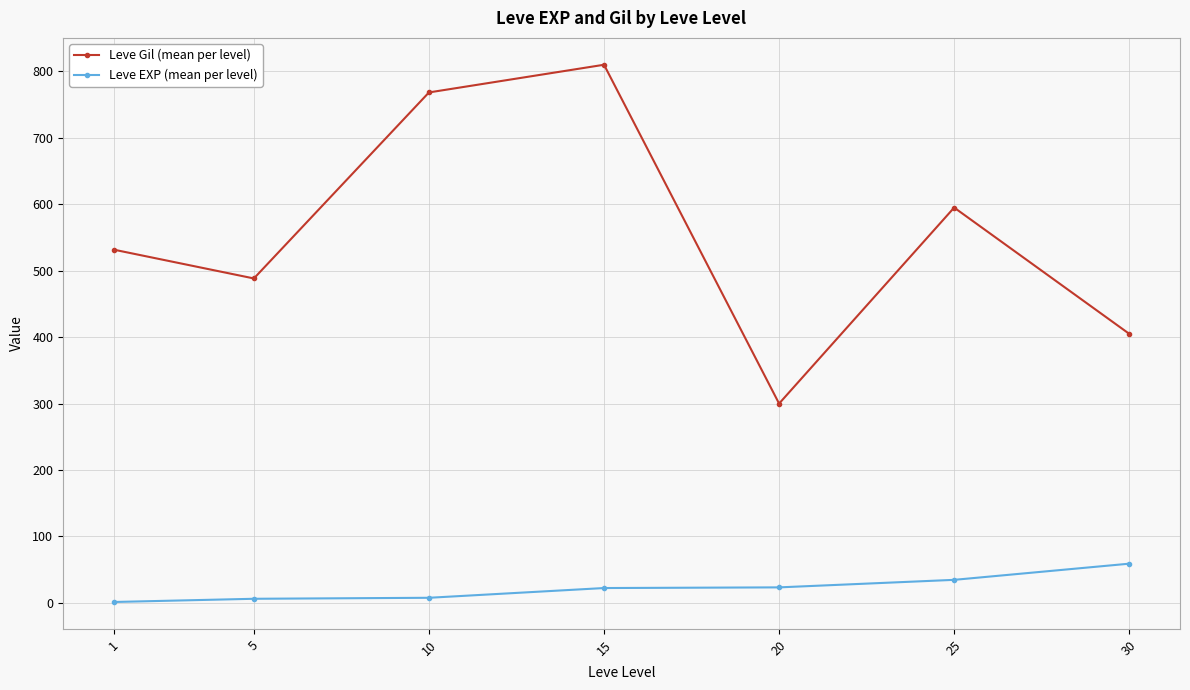

Is it true that Leve Gil (mean per level) equals 773.6 at 1?

False